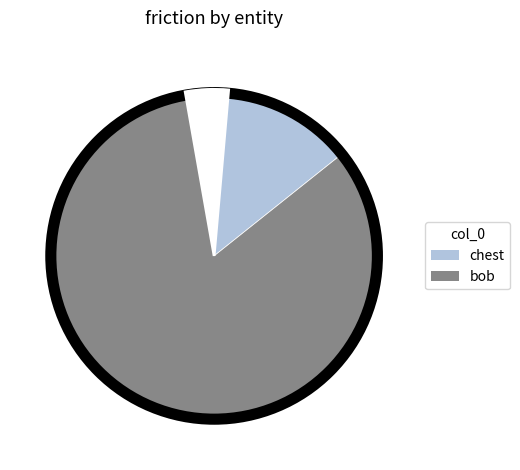

How much of the chart is everything except bob?

14.3%